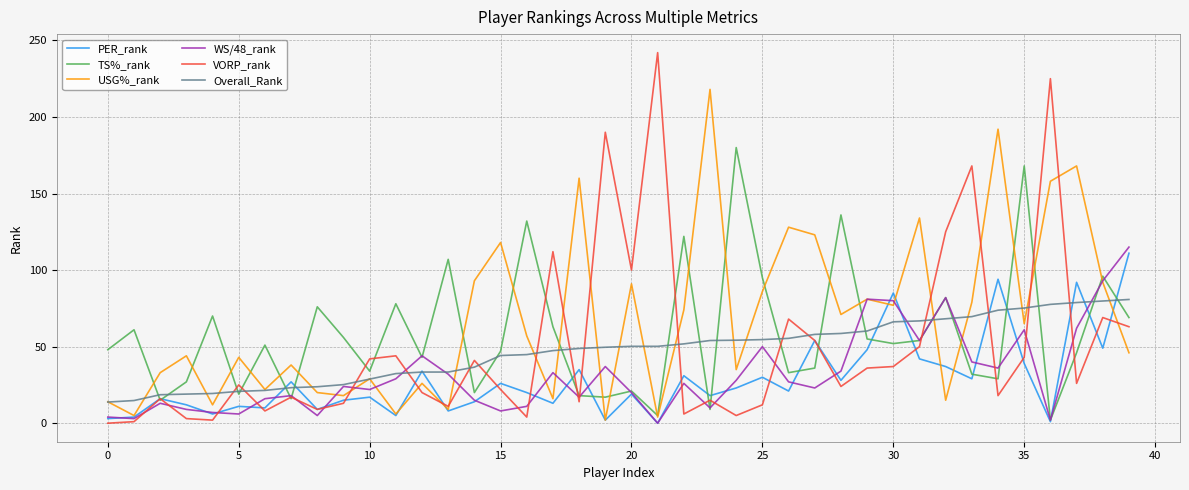

What is the maximum value for TS%_rank?

180.0